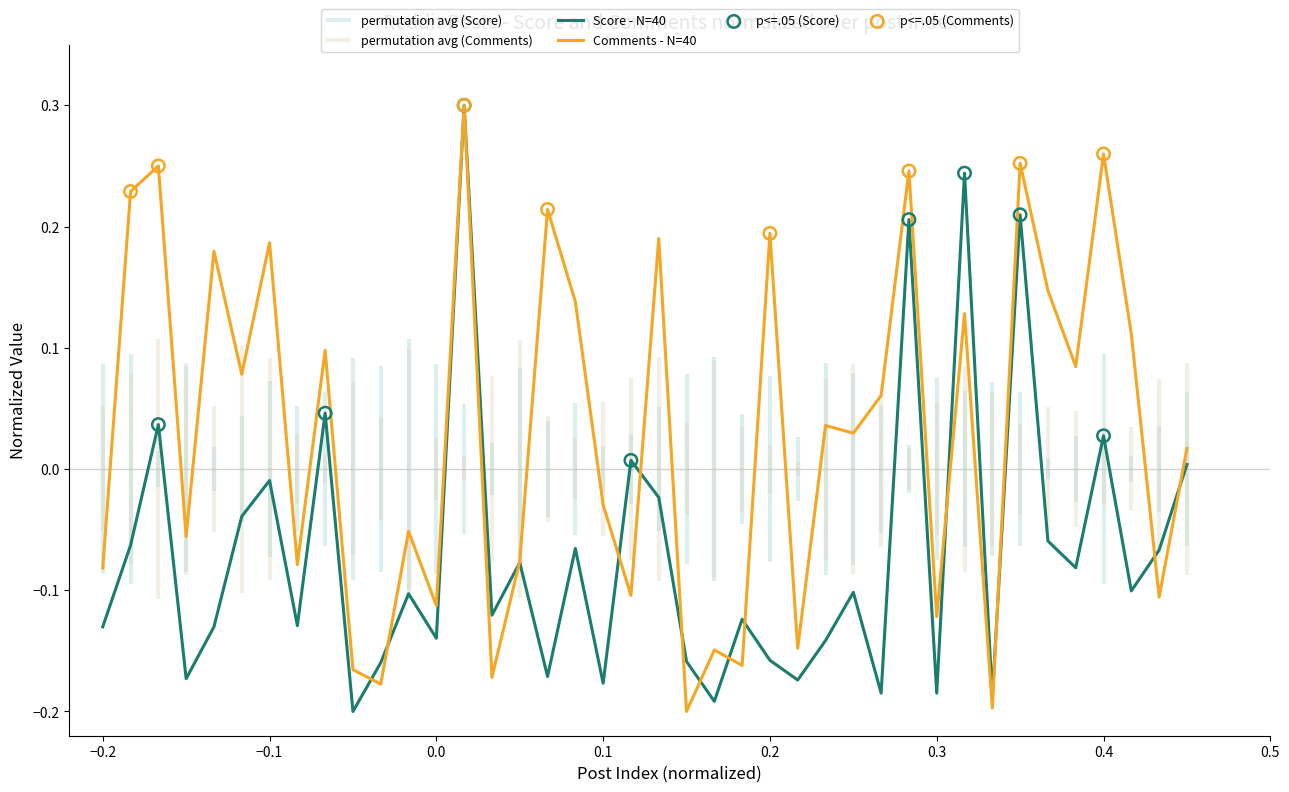

Which series reaches the minimum Y coordinate?

Score